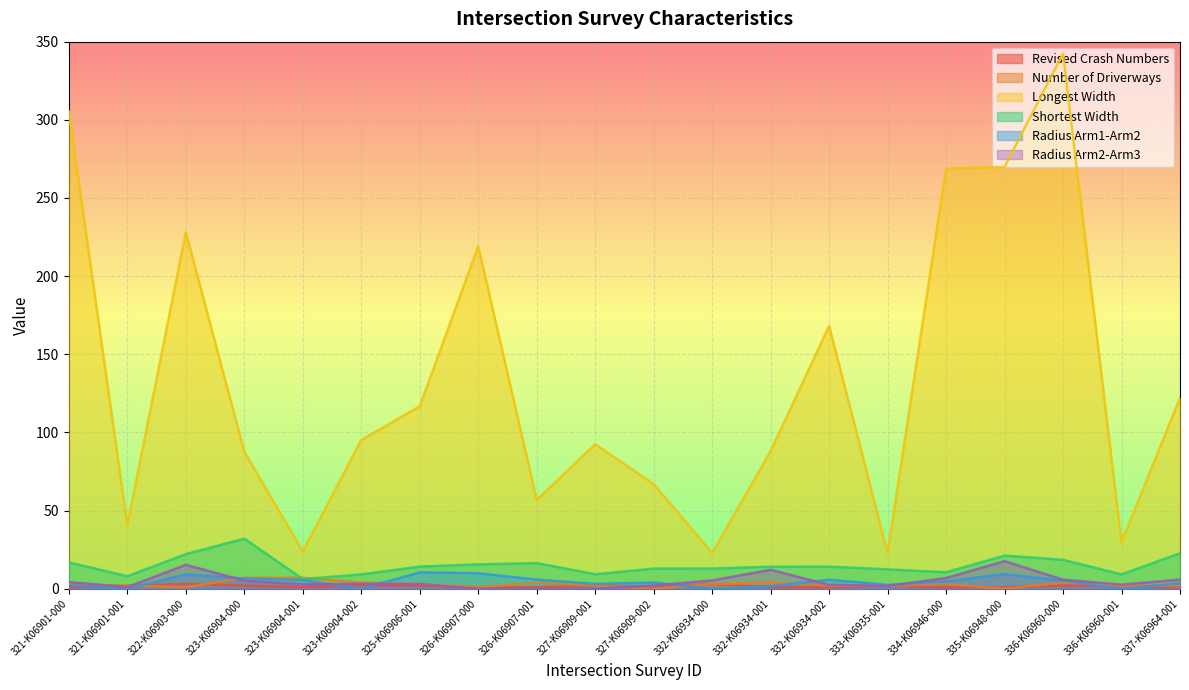

Which series has the largest range (max minus min)?

Longest Width